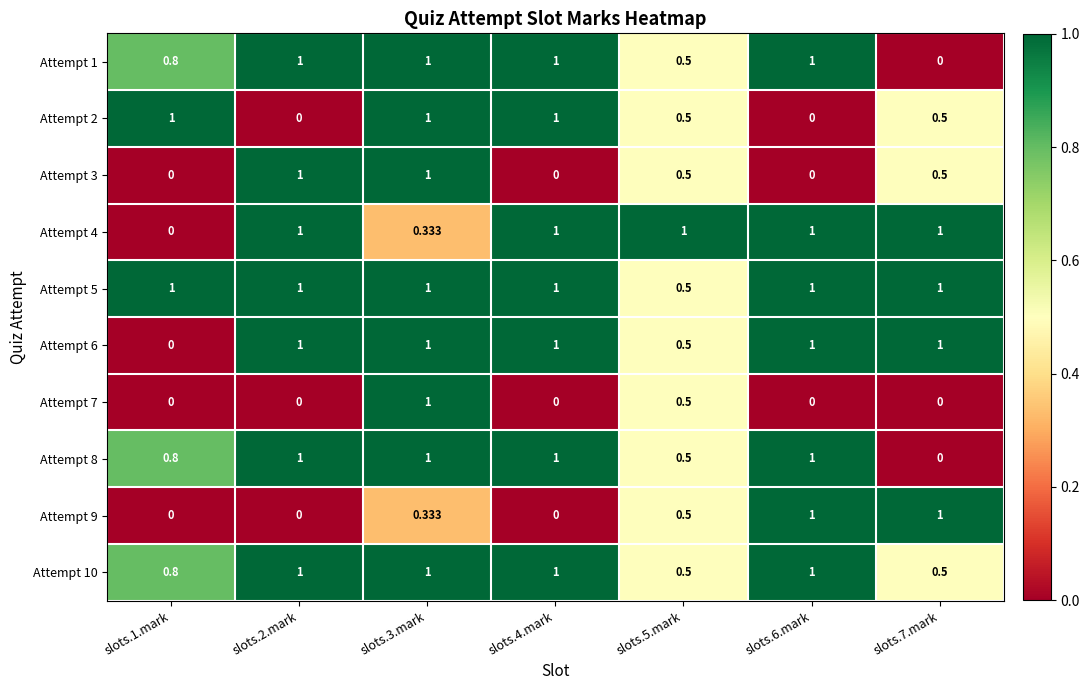

Is the value of Attempt 3 at slots.1.mark greater than the value of Attempt 4 at slots.7.mark?

No